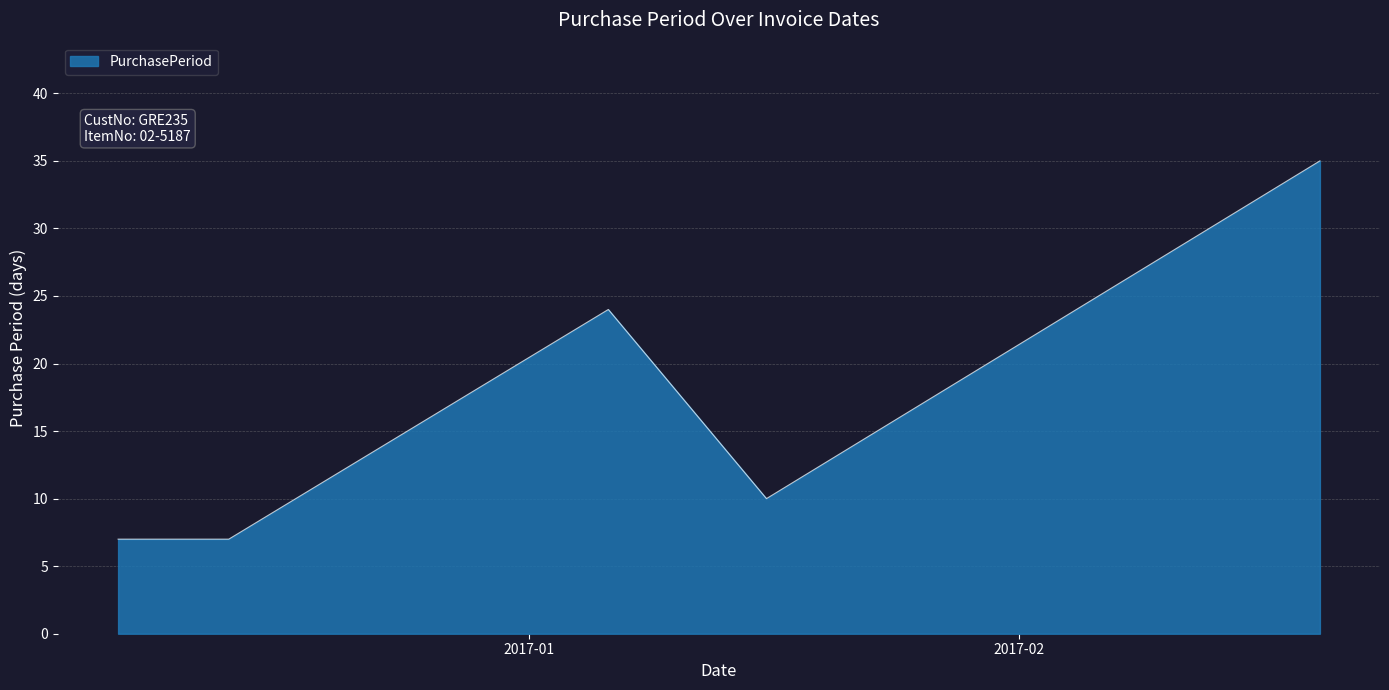

What is the sum of all values?

83